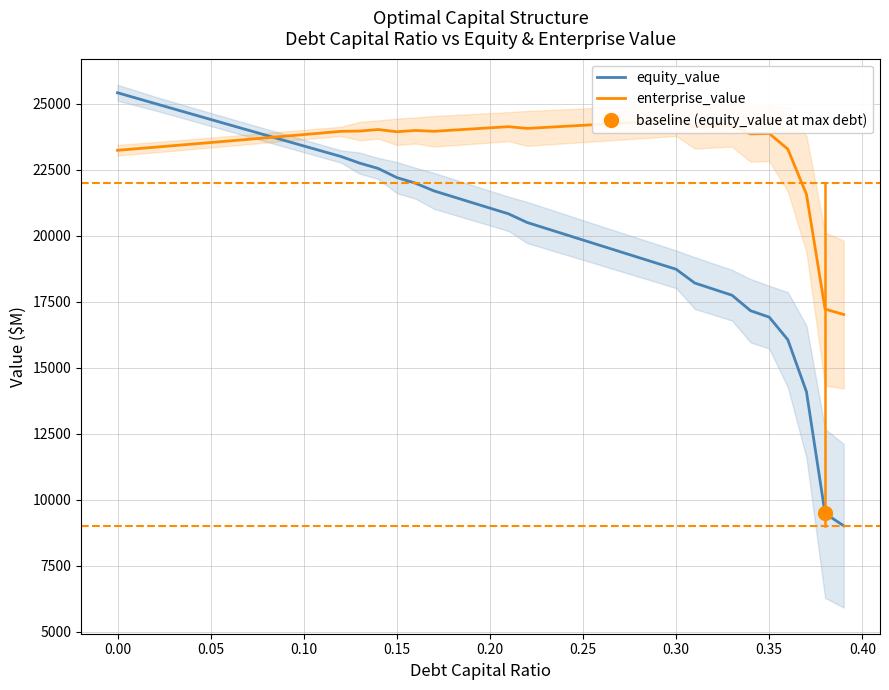

What are all the series names shown in the legend?

equity_value, enterprise_value